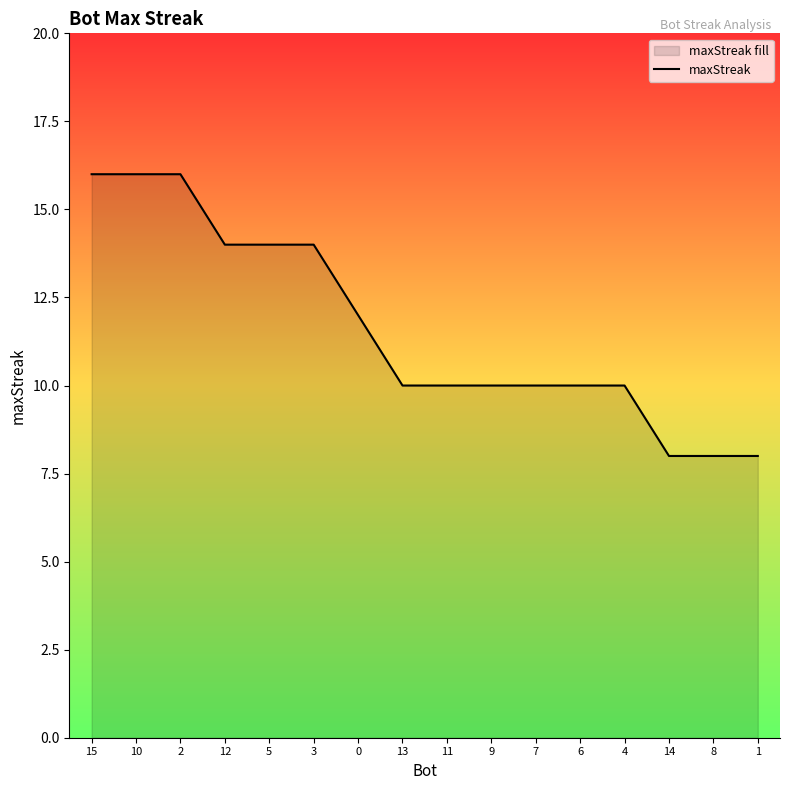

What is the difference between the values at 5 and 10?

2